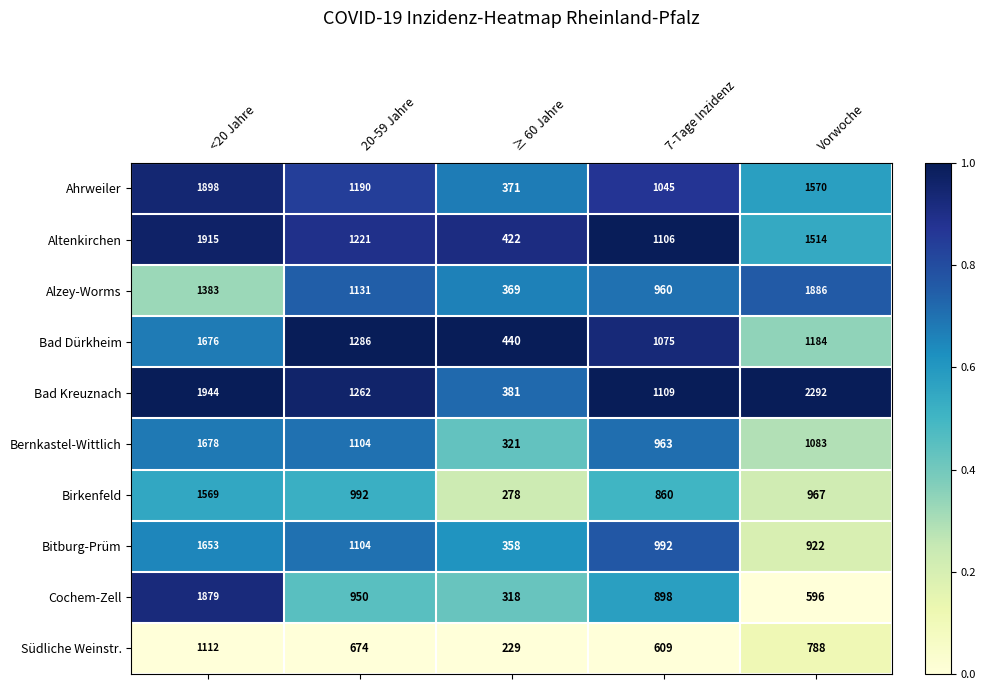

Which series has the largest range (max minus min)?

Bad Kreuznach